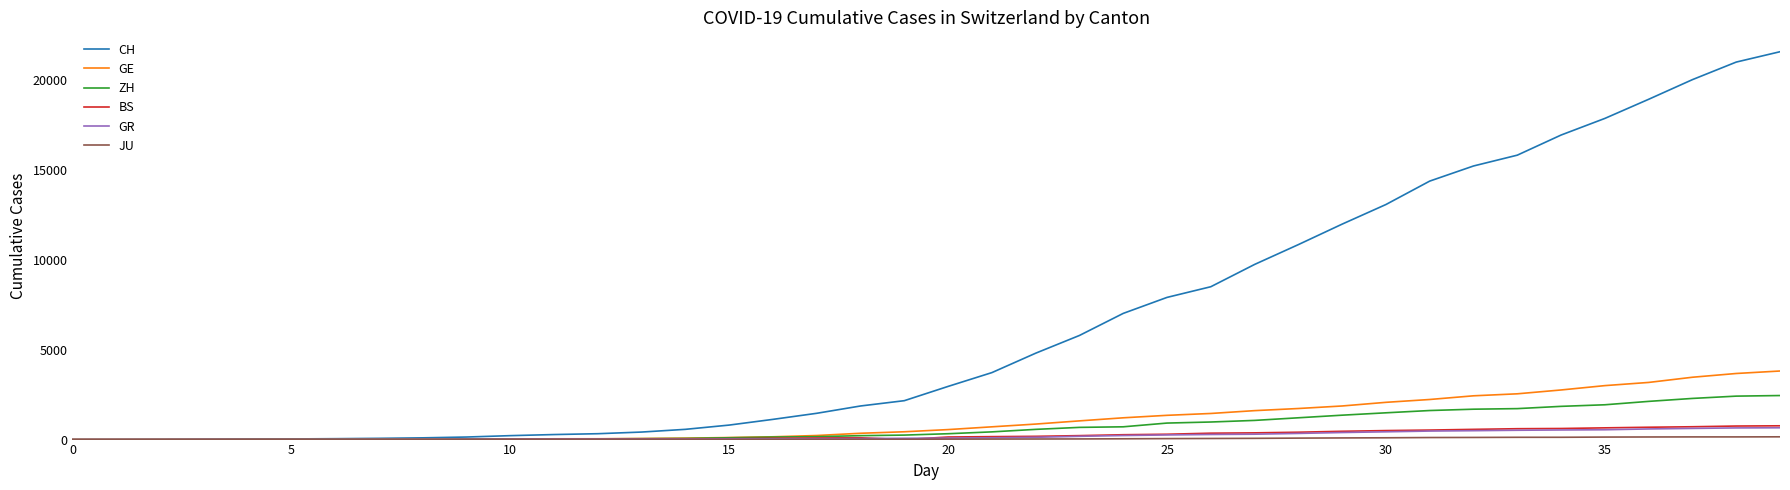

Which series has the largest range (max minus min)?

CH